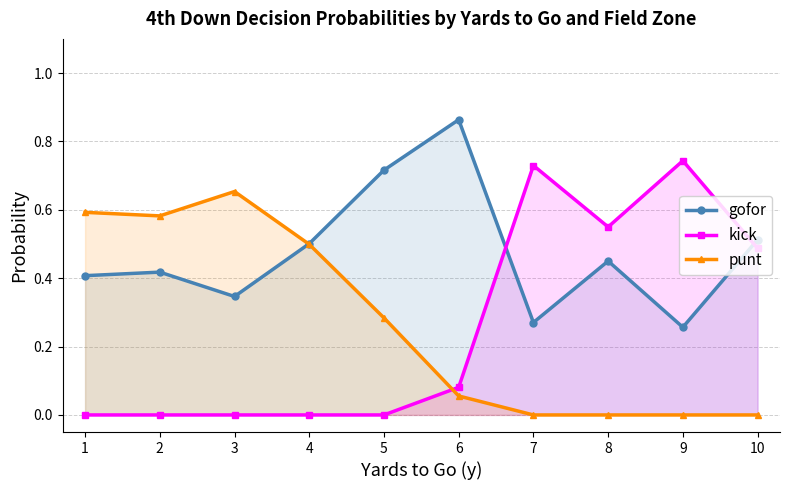

Which series has the largest total across all categories?

gofor